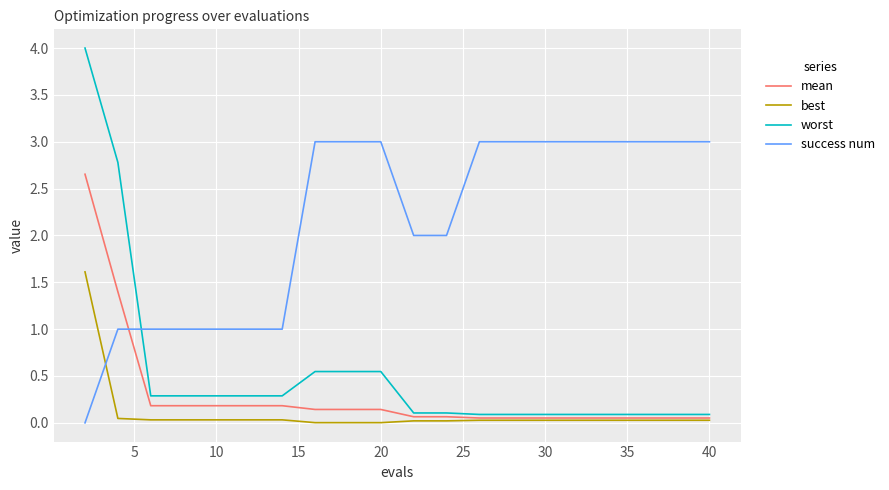

List the series in order of their peak value, lowest first.

best, mean, success num, worst